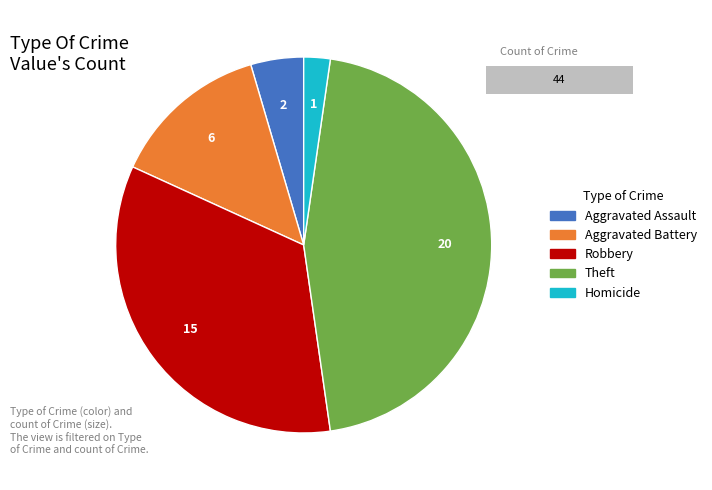

What is the largest slice in the pie chart?

Theft